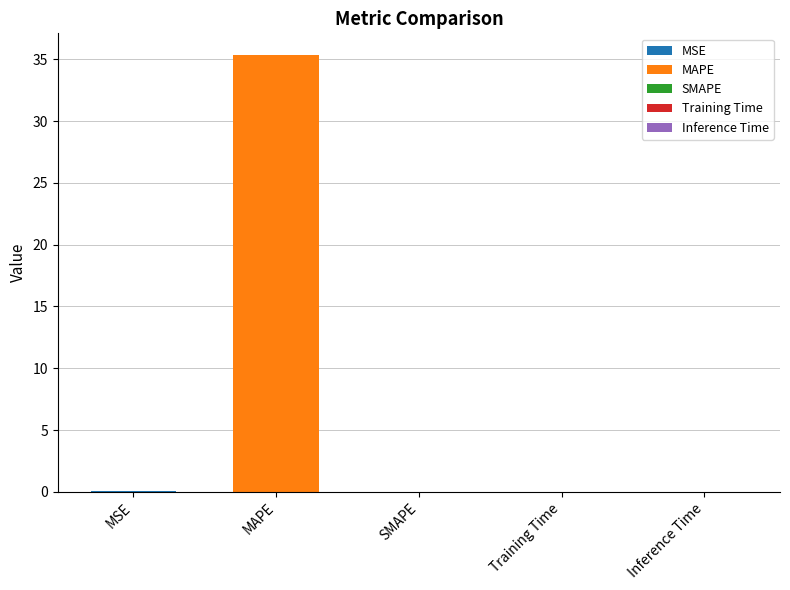

What is the sum of all values?

35.4